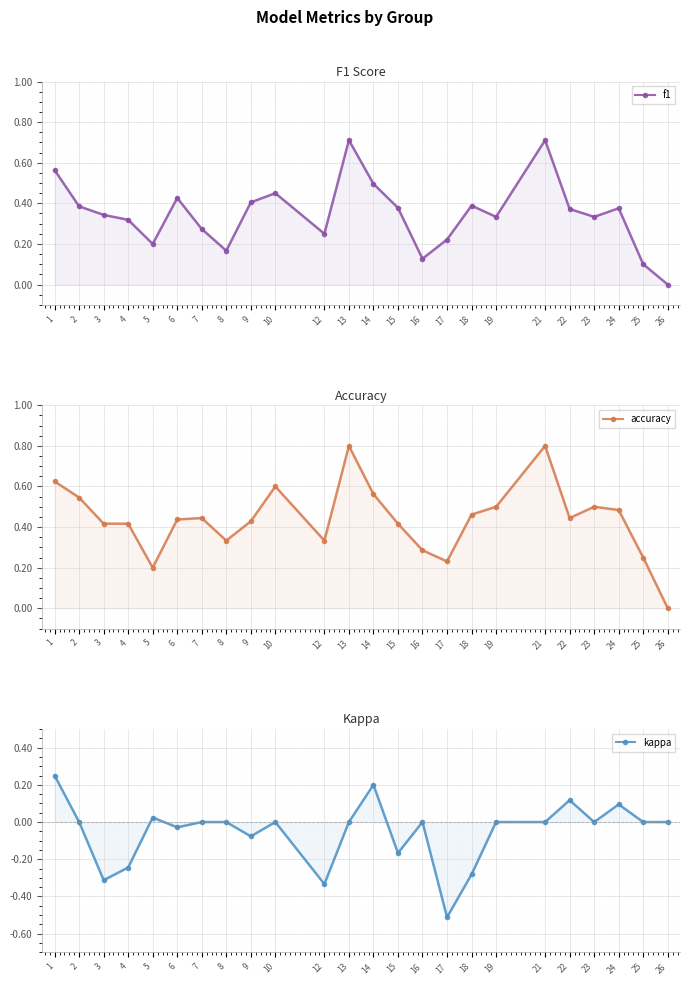

Reading left to right, transcribe all the data shown in this chart.

f1: 0.6	0.4	0.3	0.3	0.2	0.4	0.3	0.2	0.4	0.5	0.2	0.7	0.5	0.4	0.1	0.2	0.4	0.3	0.7	0.4	0.3	0.4	0.1	0.0
accuracy: 0.6	0.5	0.4	0.4	0.2	0.4	0.4	0.3	0.4	0.6	0.3	0.8	0.6	0.4	0.3	0.2	0.5	0.5	0.8	0.4	0.5	0.5	0.2	0.0
kappa: 0.2	0.0	-0.3	-0.2	0.0	-0.0	0.0	0.0	-0.1	0.0	-0.3	0.0	0.2	-0.2	0.0	-0.5	-0.3	0.0	0.0	0.1	0.0	0.1	0.0	0.0